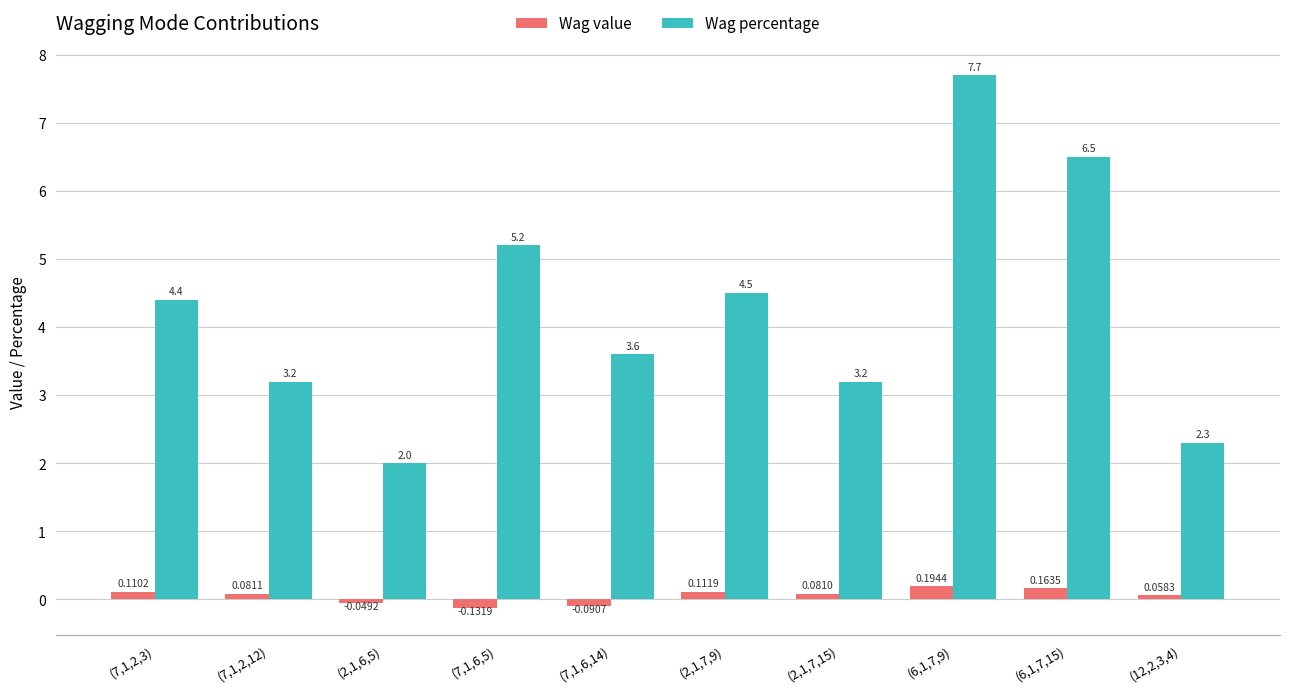

Count the number of categories in the chart.

10